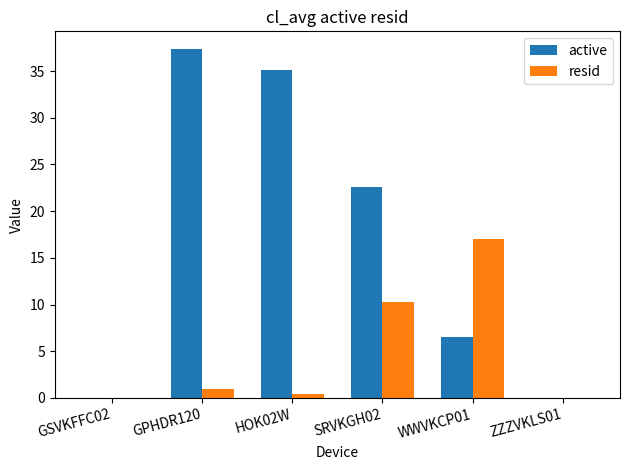

Which series has the largest total across all categories?

active